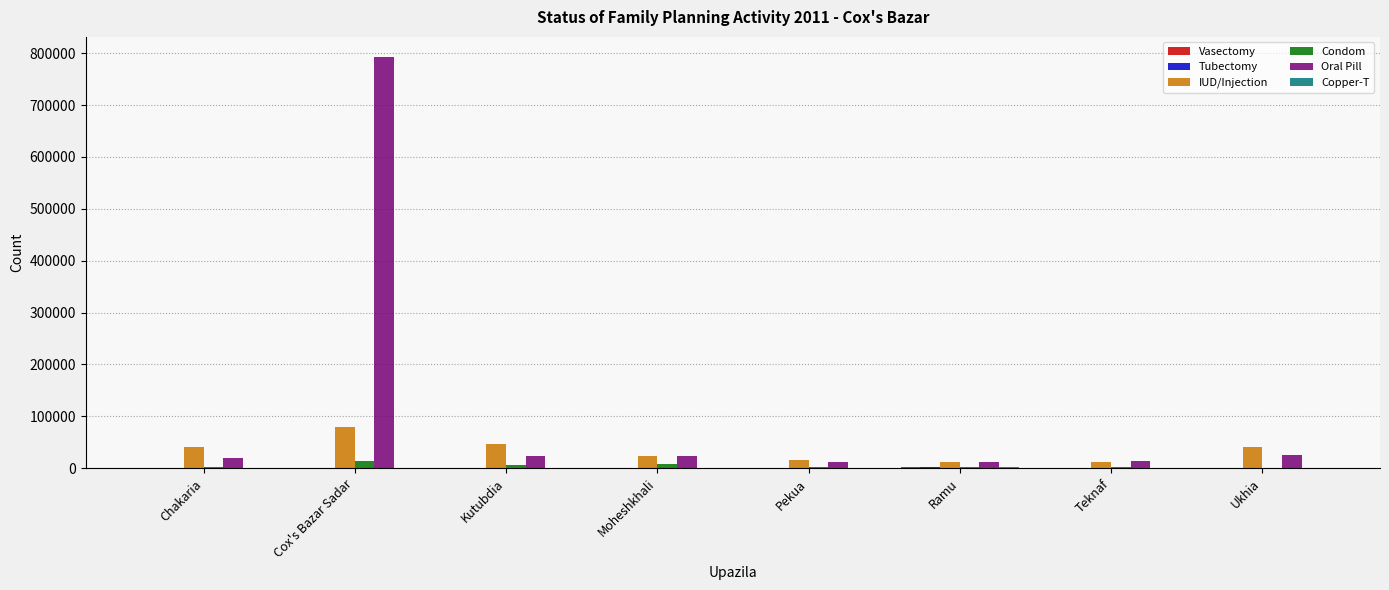

What is the greatest value displayed?

791719